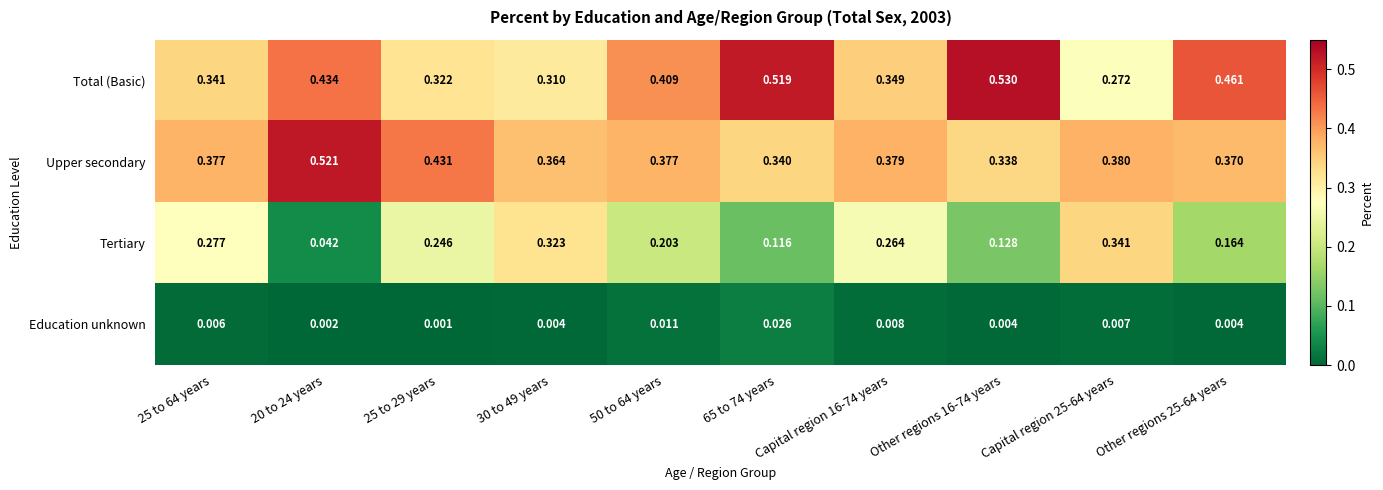

Between 50 to 64 years and Other regions 25-64 years, which series saw the biggest shift?

Total (Basic)